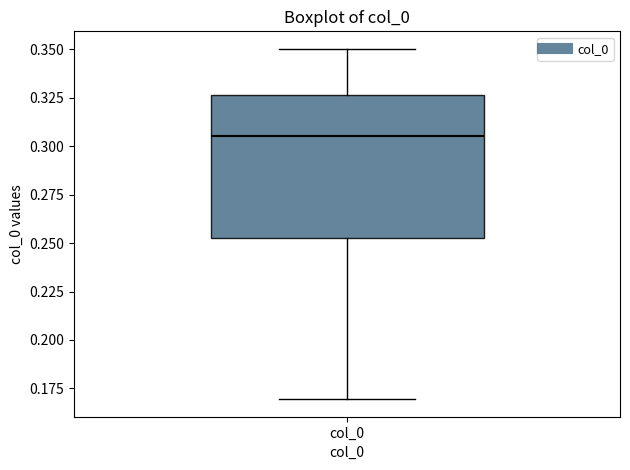

Read this box plot against the y-axis: the position of the median line, the range covered by the box, and the ends of both whiskers. The values are not printed on the chart, so give them approximately, as read against the axis.

median 0.305, box 0.250 to 0.325, whiskers 0.170 to 0.350